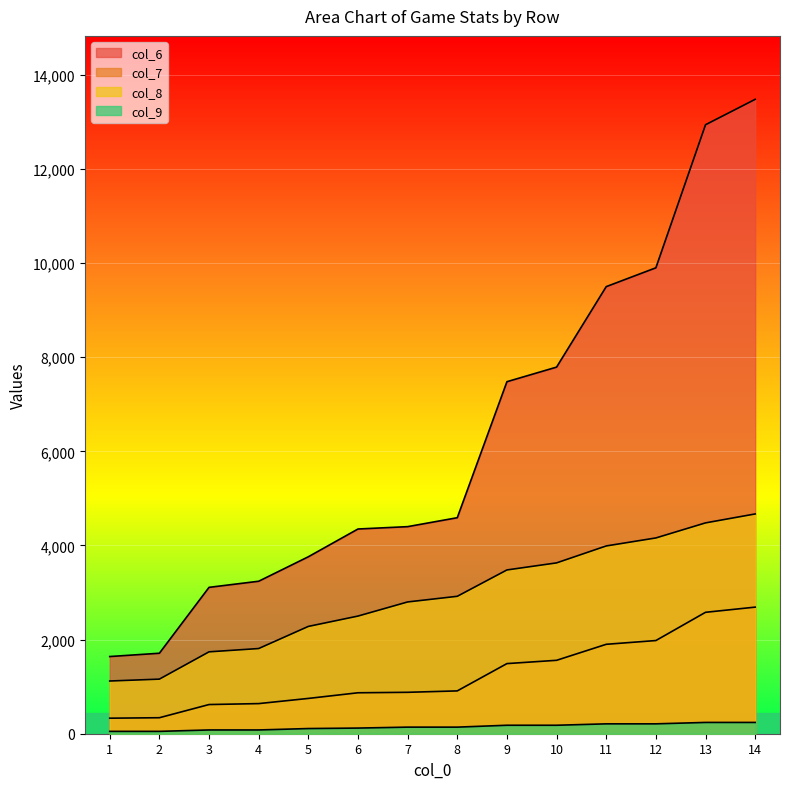

True or false: col_9 and col_7 cross at least once.

False